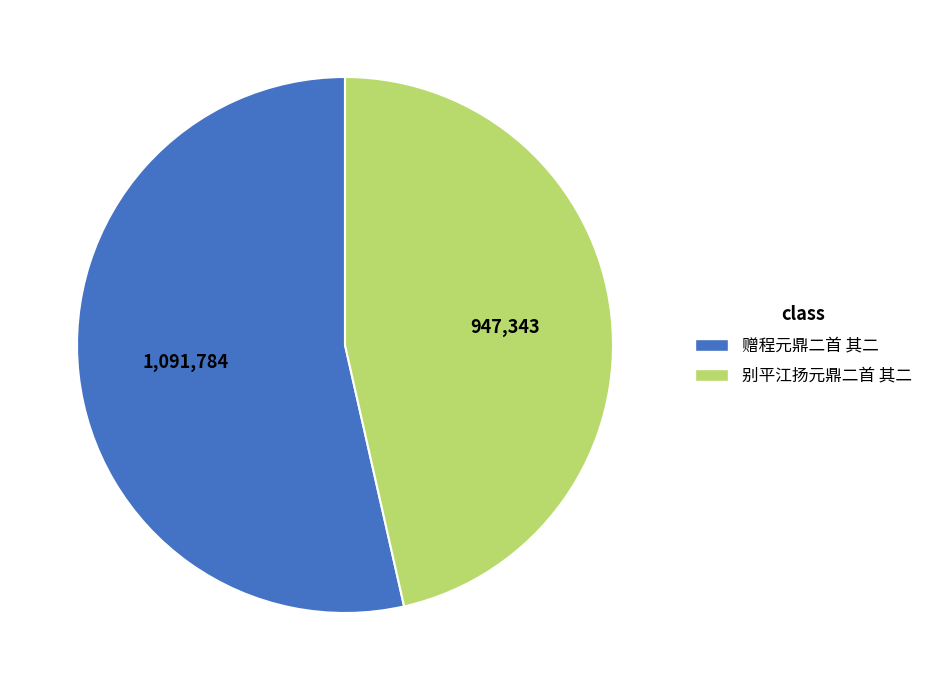

Is the sum of 赠程元鼎二首 其二 and 别平江扬元鼎二首 其二 greater than half?

Yes